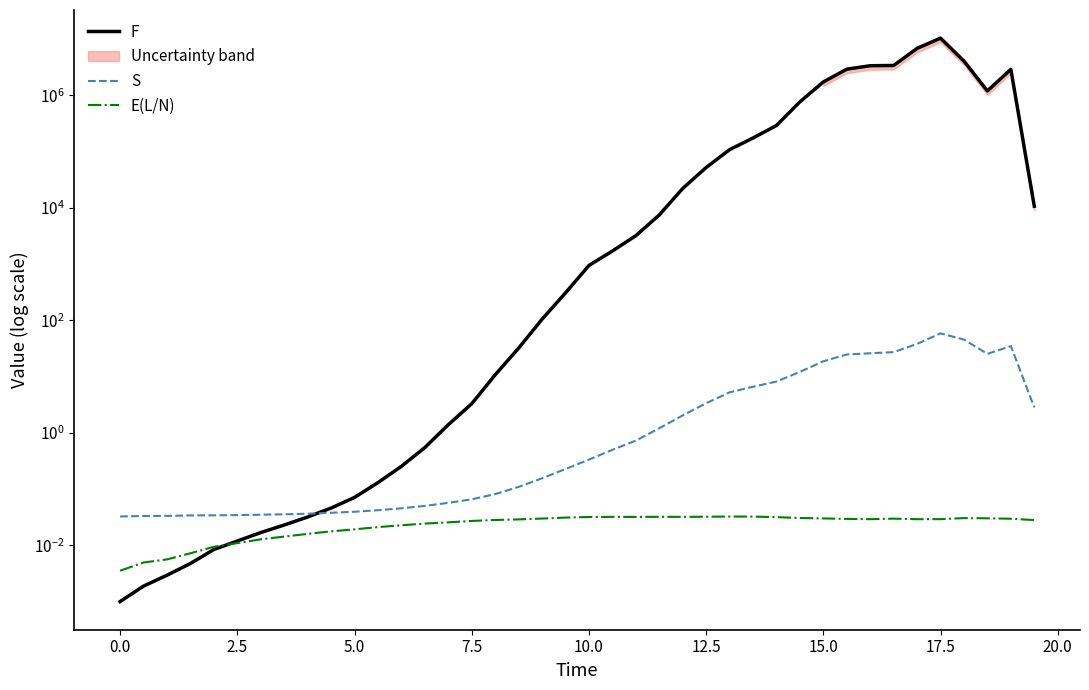

Which series has the largest range (max minus min)?

F